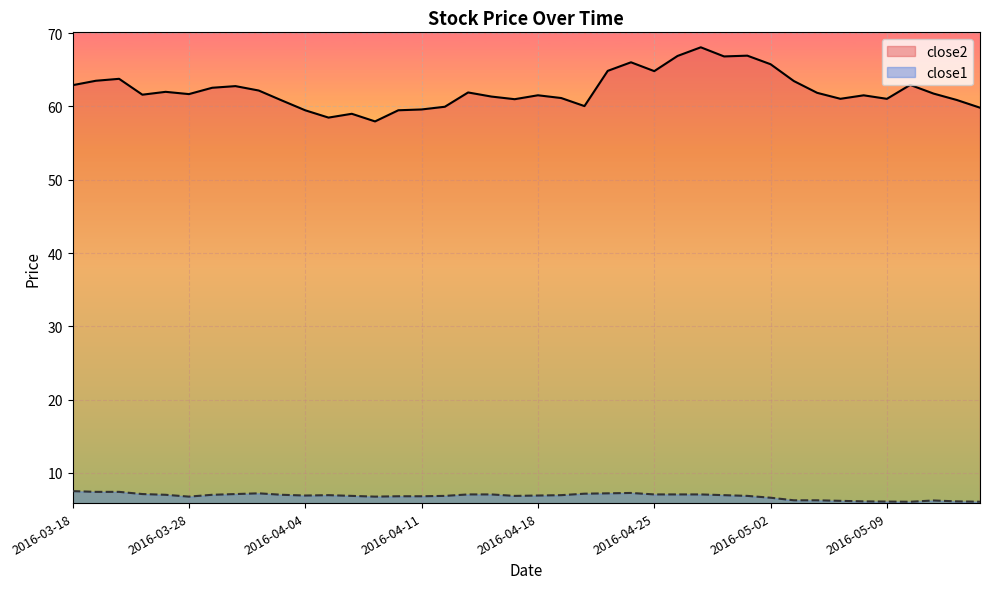

What is the value of the close1 point at the 35th from the left?

6.1